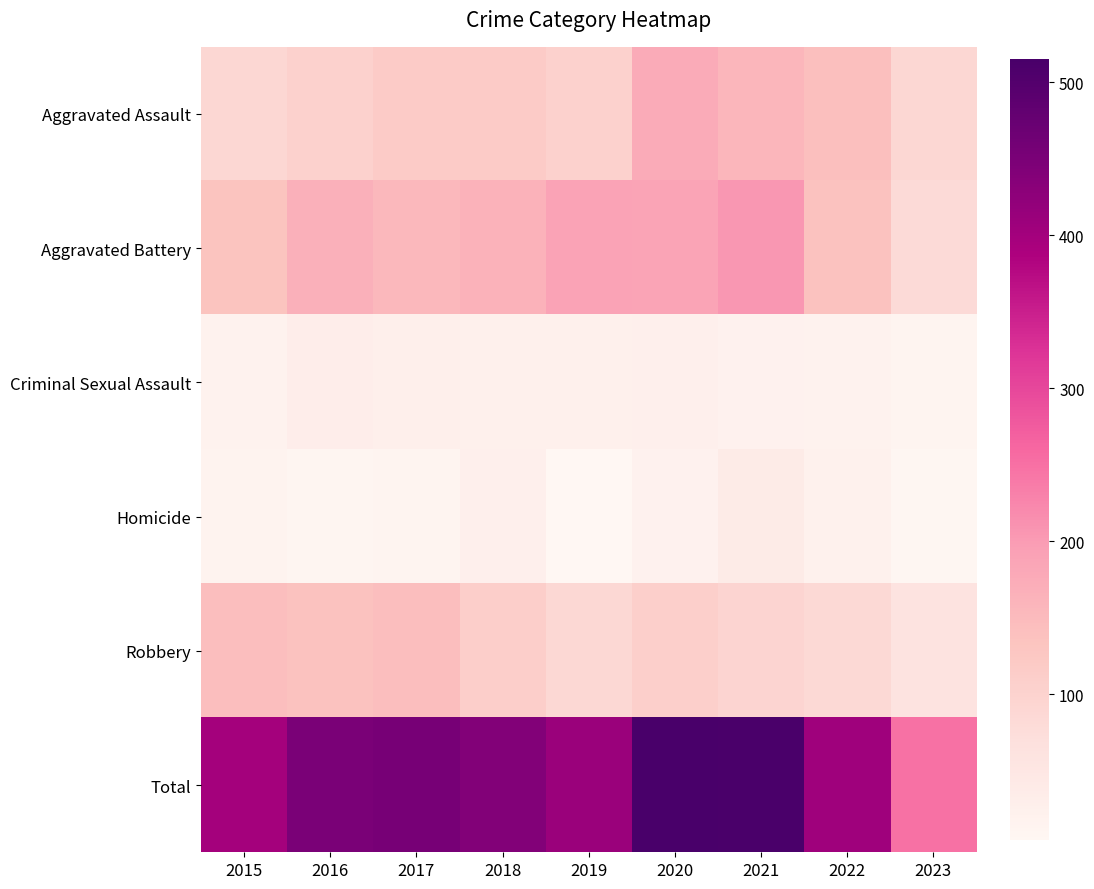

Between 2019 and 2023, which series saw the biggest shift?

Total